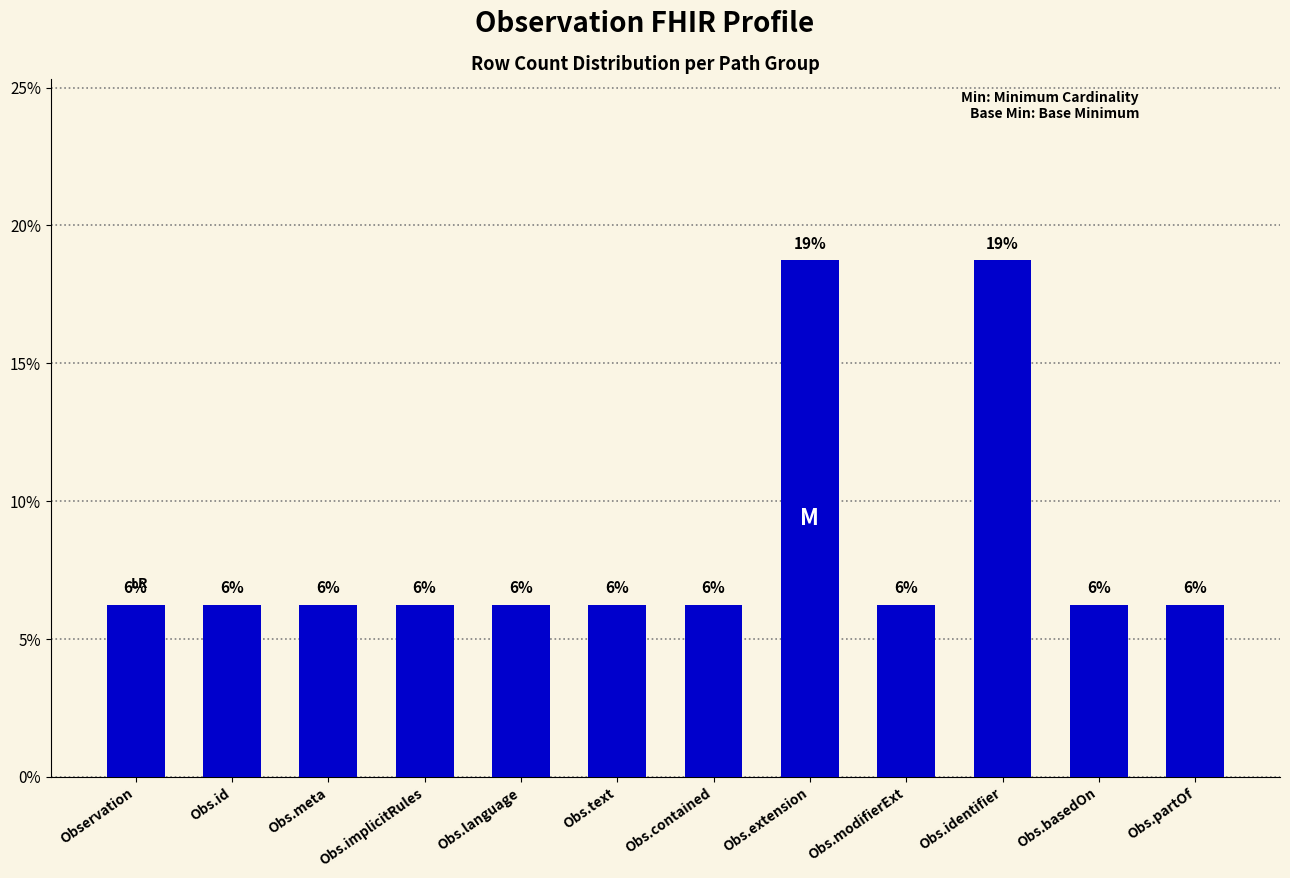

What is the difference between the second highest and second lowest values?

12.5